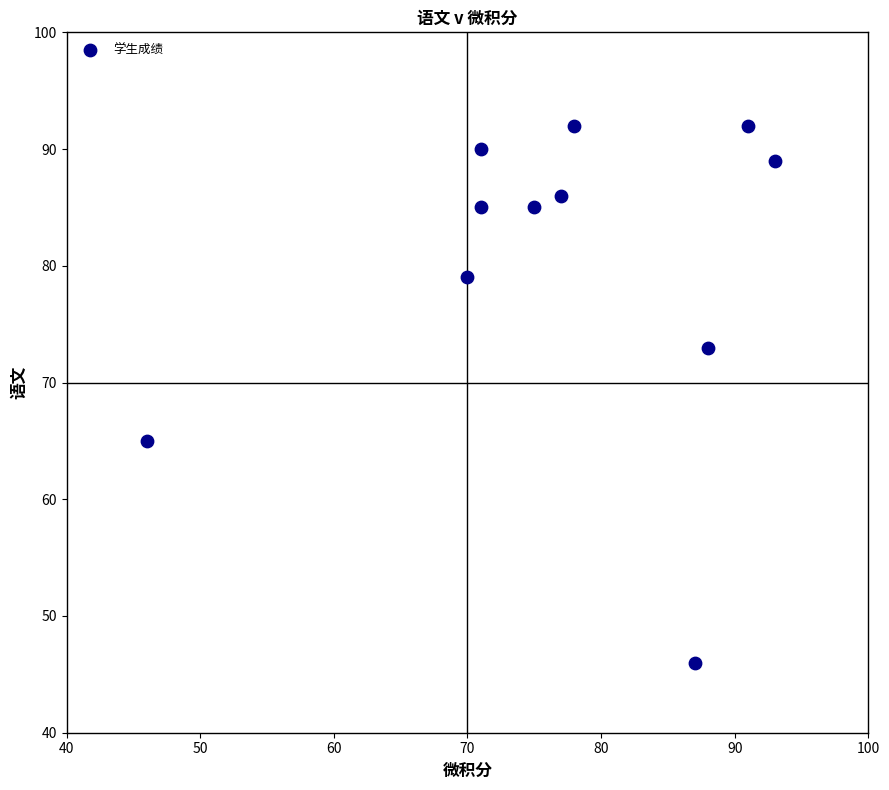

What is the range of Y values (max minus min)?

46